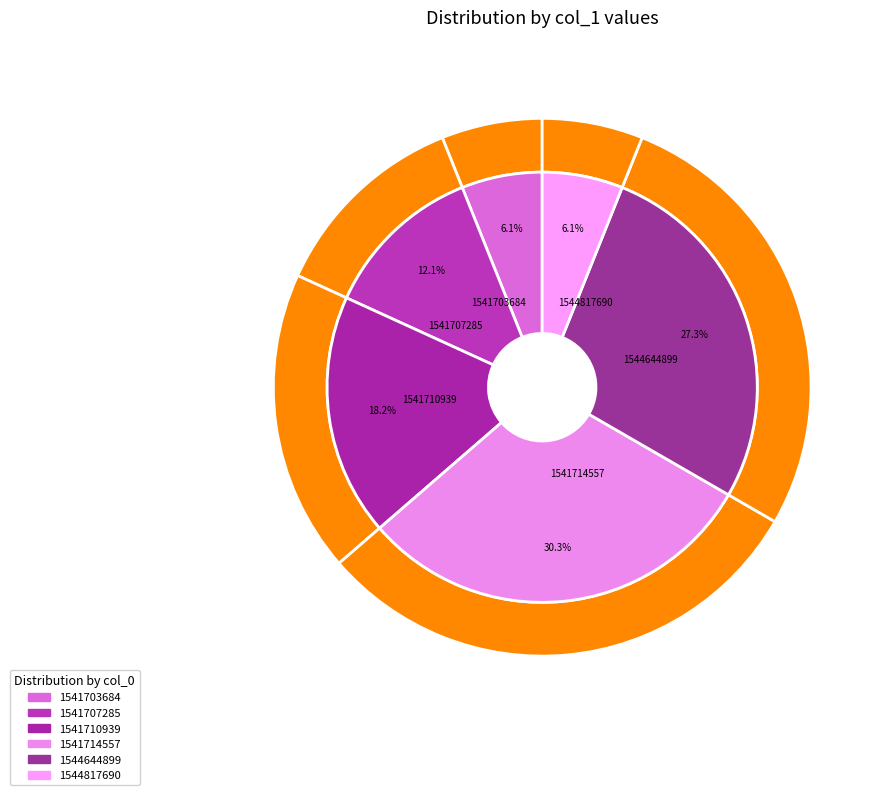

What percentage is NOT represented by 1544817690?

93.9%